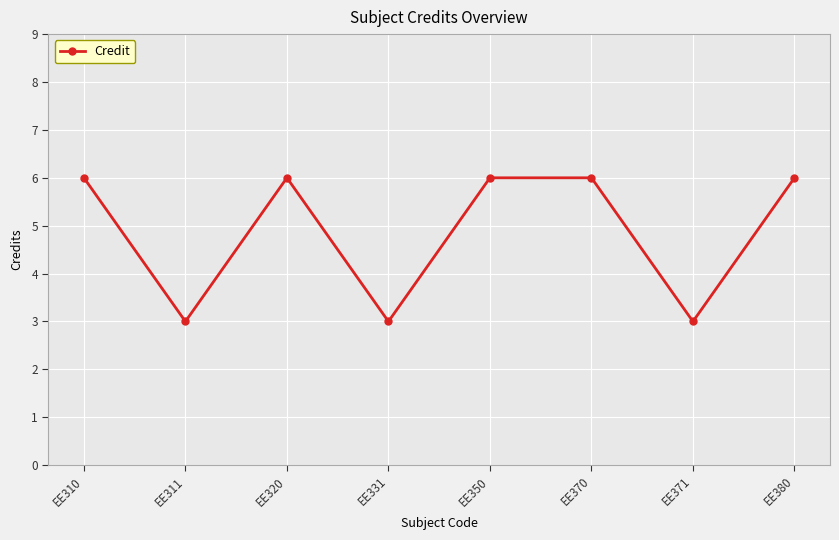

How many interior local valleys (lower than both neighbors) does the data have?

3